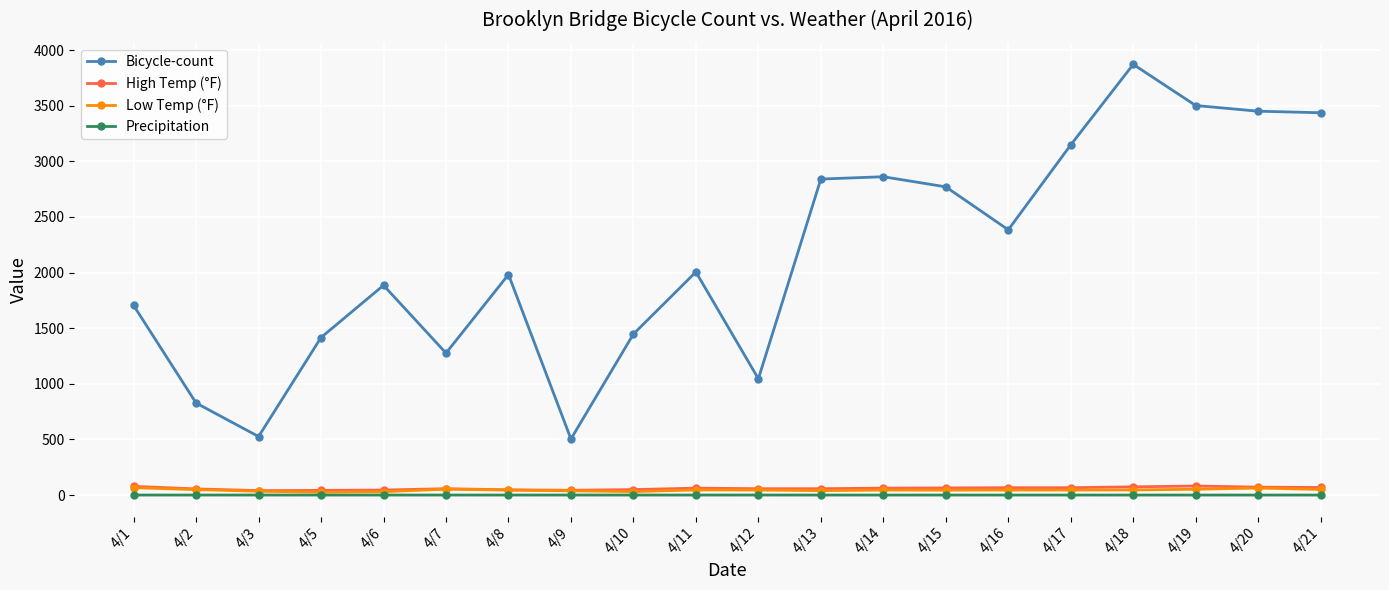

At which category is the sum across all series the highest?

4/18